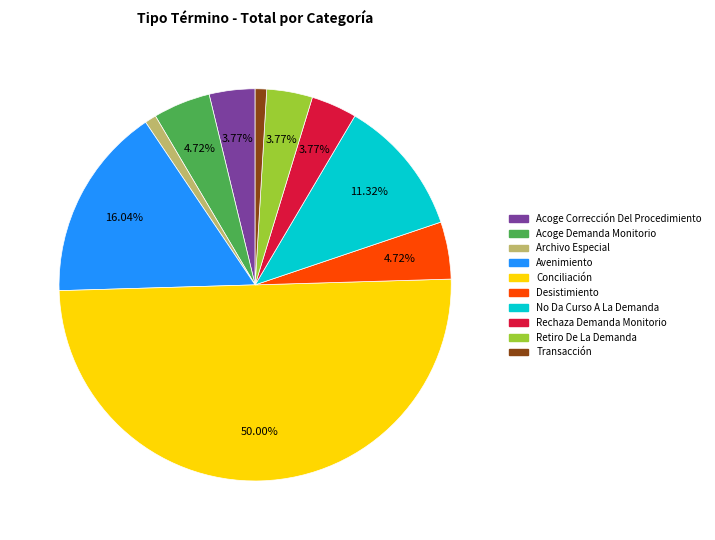

To the nearest percent, what percentage of the pie is Acoge Demanda Monitorio?

5%